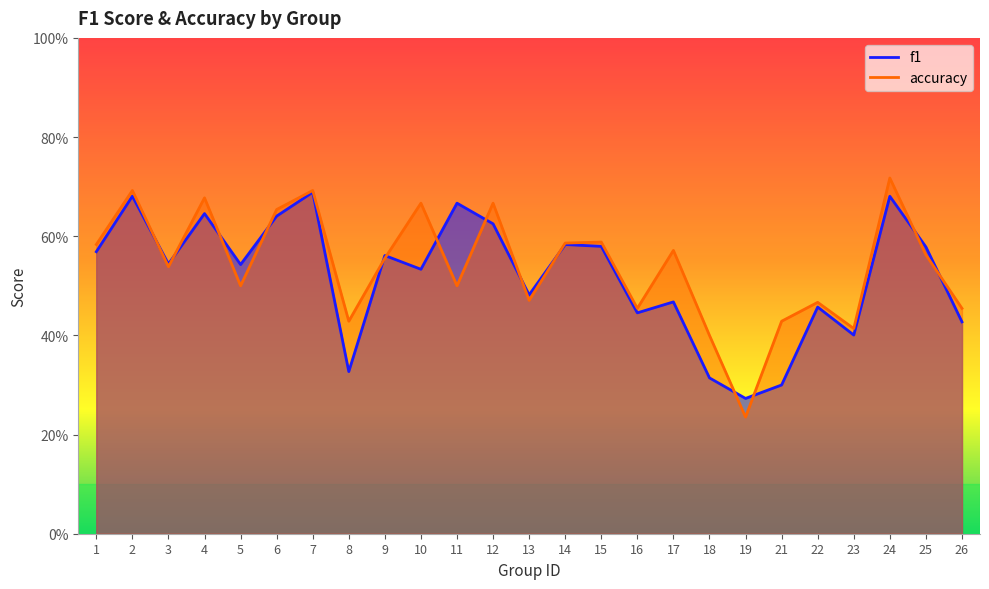

Rank the series at 11 from highest to lowest value.

f1, accuracy